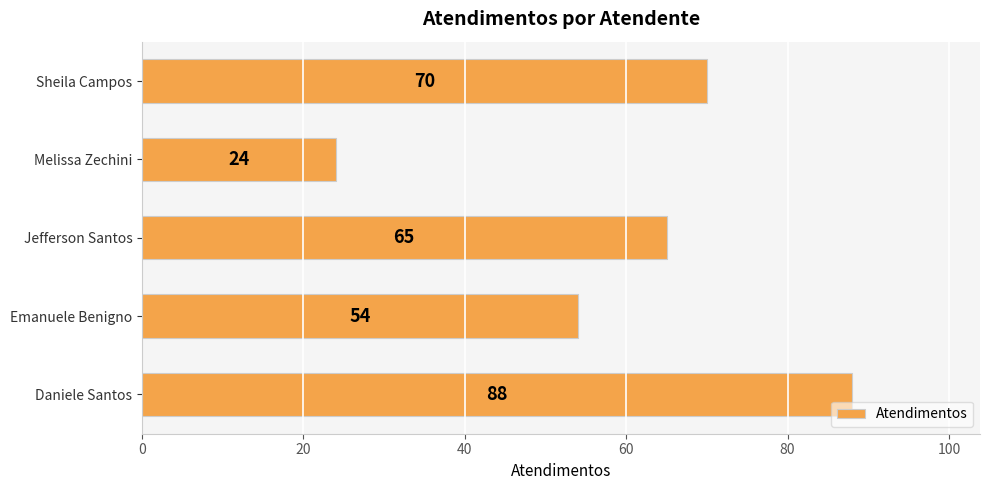

List the labels in order of value, largest first.

Daniele Santos, Sheila Campos, Jefferson Santos, Emanuele Benigno, Melissa Zechini